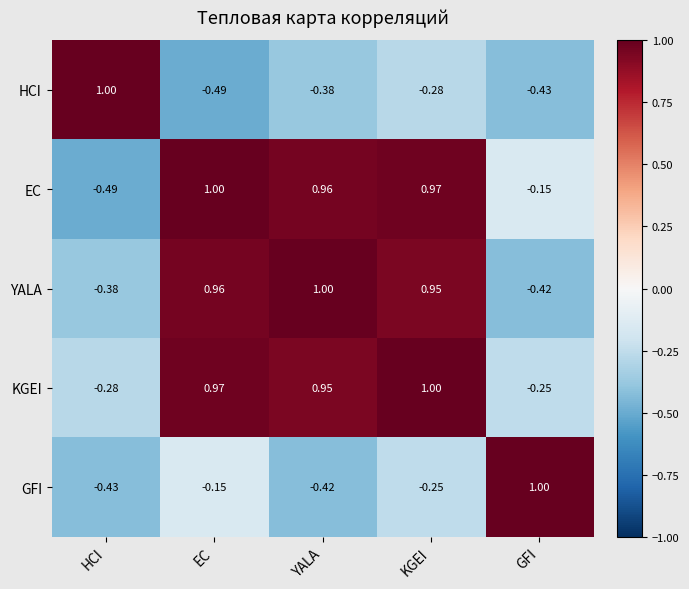

List the labels in order of YALA value, largest first.

YALA, EC, KGEI, HCI, GFI